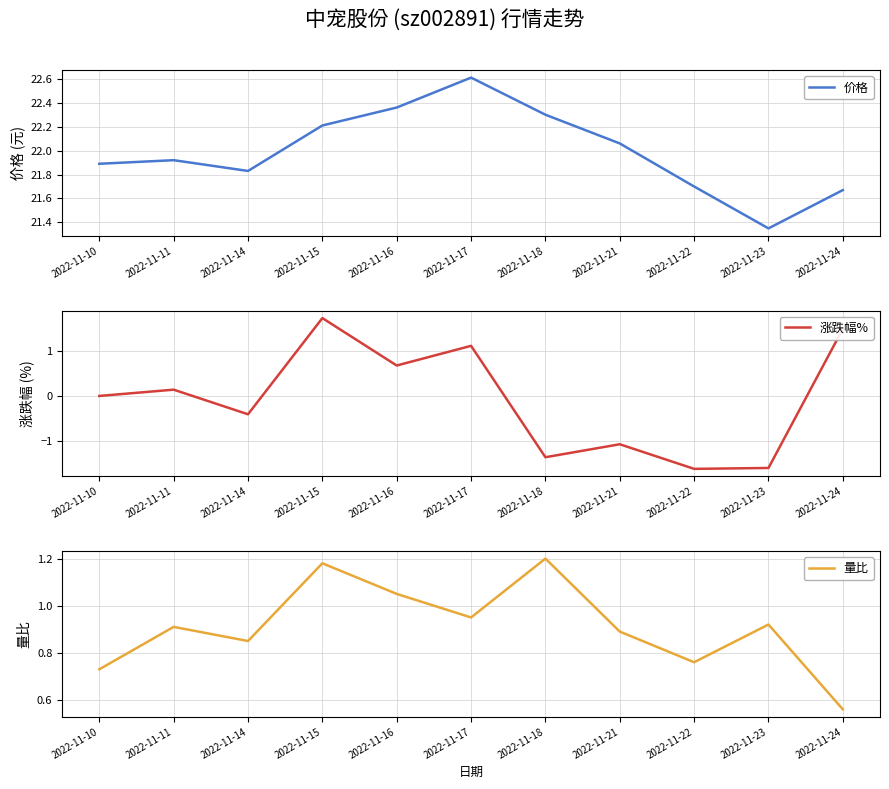

True or false: 价格 and 涨跌幅% intersect in this chart.

False